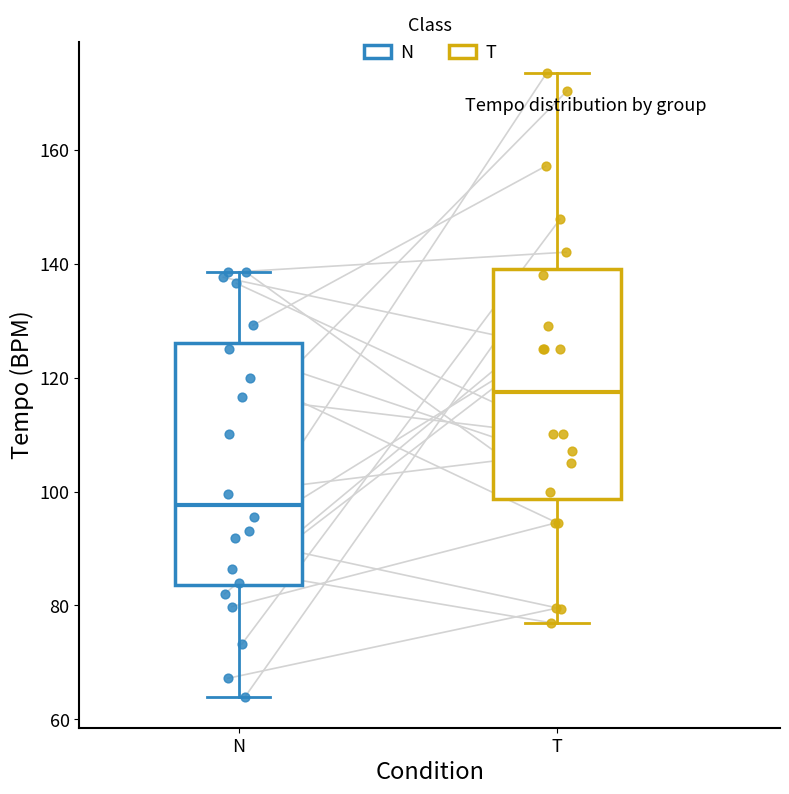

Reading left to right, transcribe this box plot: for each box, give where its median line is, the range the box spans, and where its two whiskers end, as read against the y-axis. The values are not printed on the chart, so give them approximately, as read against the axis.

N: median 98, box 84 to 126, whiskers 64 to 138
T: median 118, box 98 to 140, whiskers 76 to 174